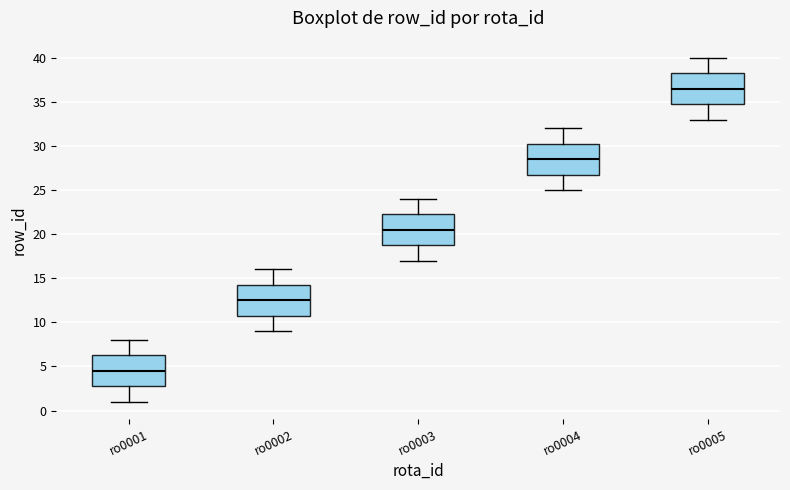

Which box has the lowest median line?

ro0001